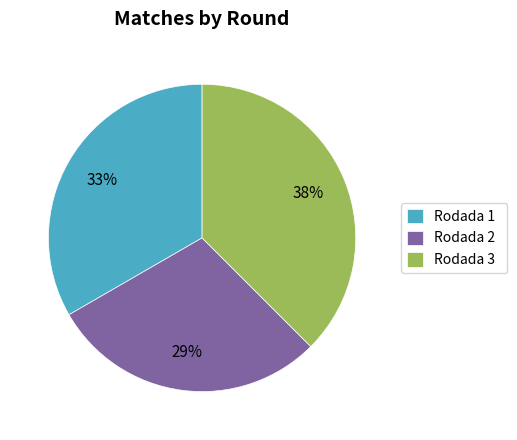

How many slices are in this pie chart?

3